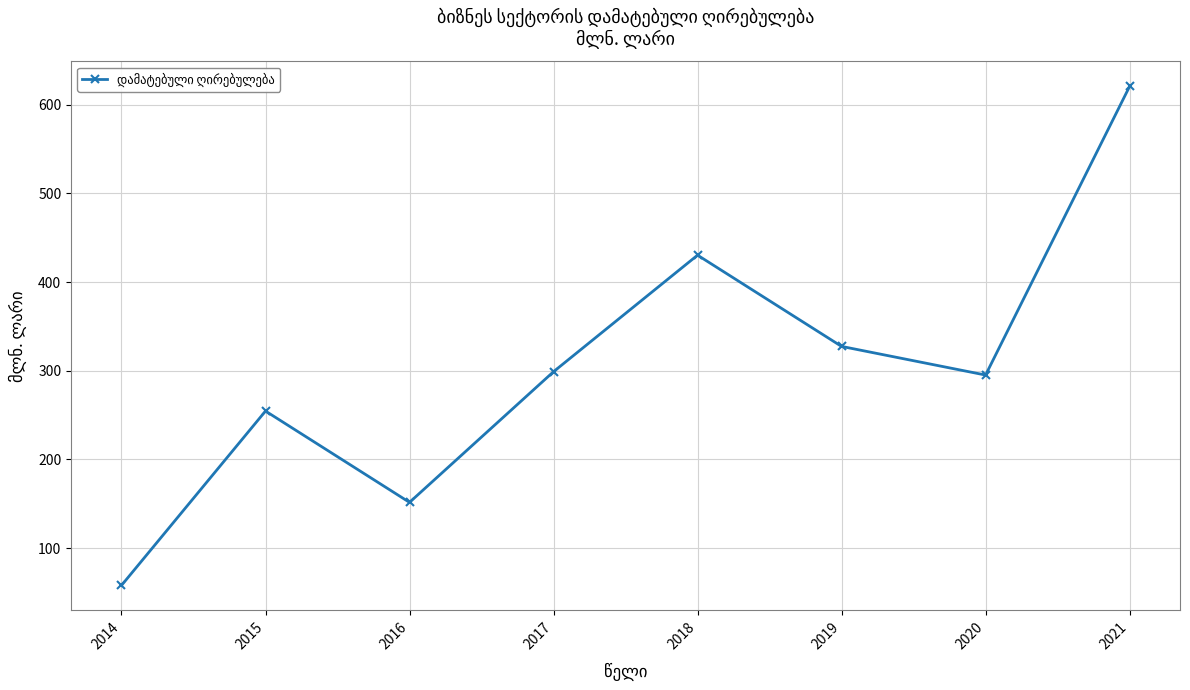

Does the chart have visible grid lines?

Yes